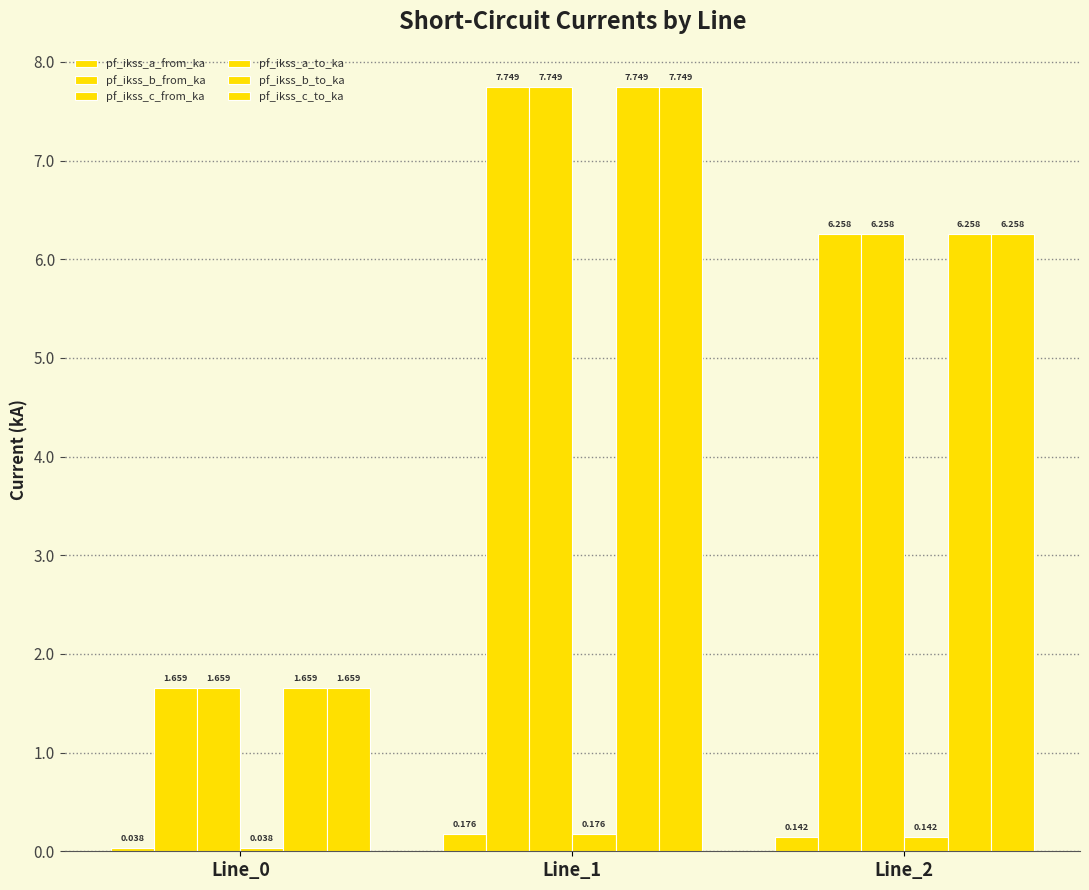

What is the sum of all pf_ikss_c_from_ka values?

15.7